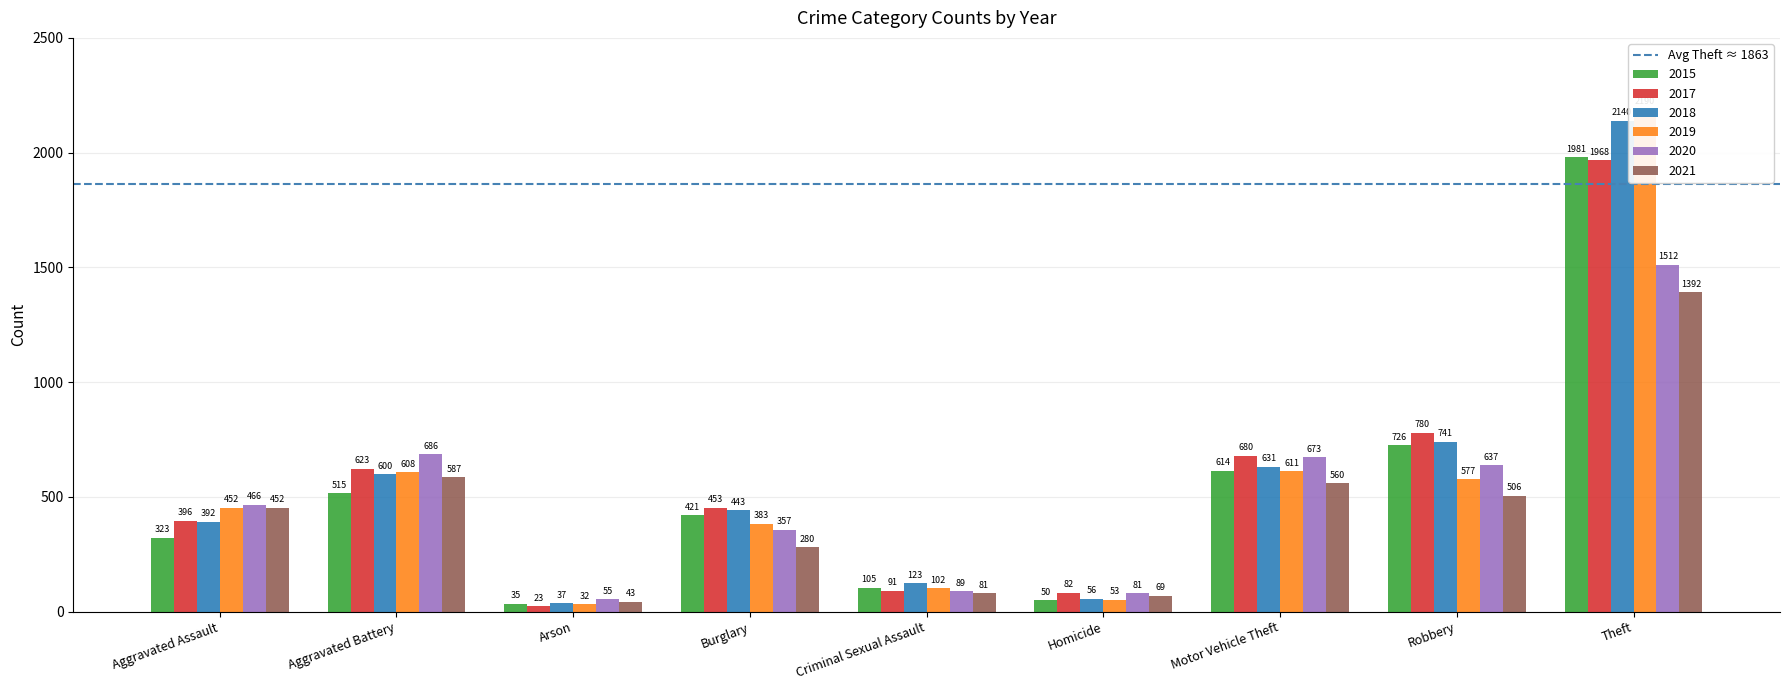

What is the greatest value displayed?

2190